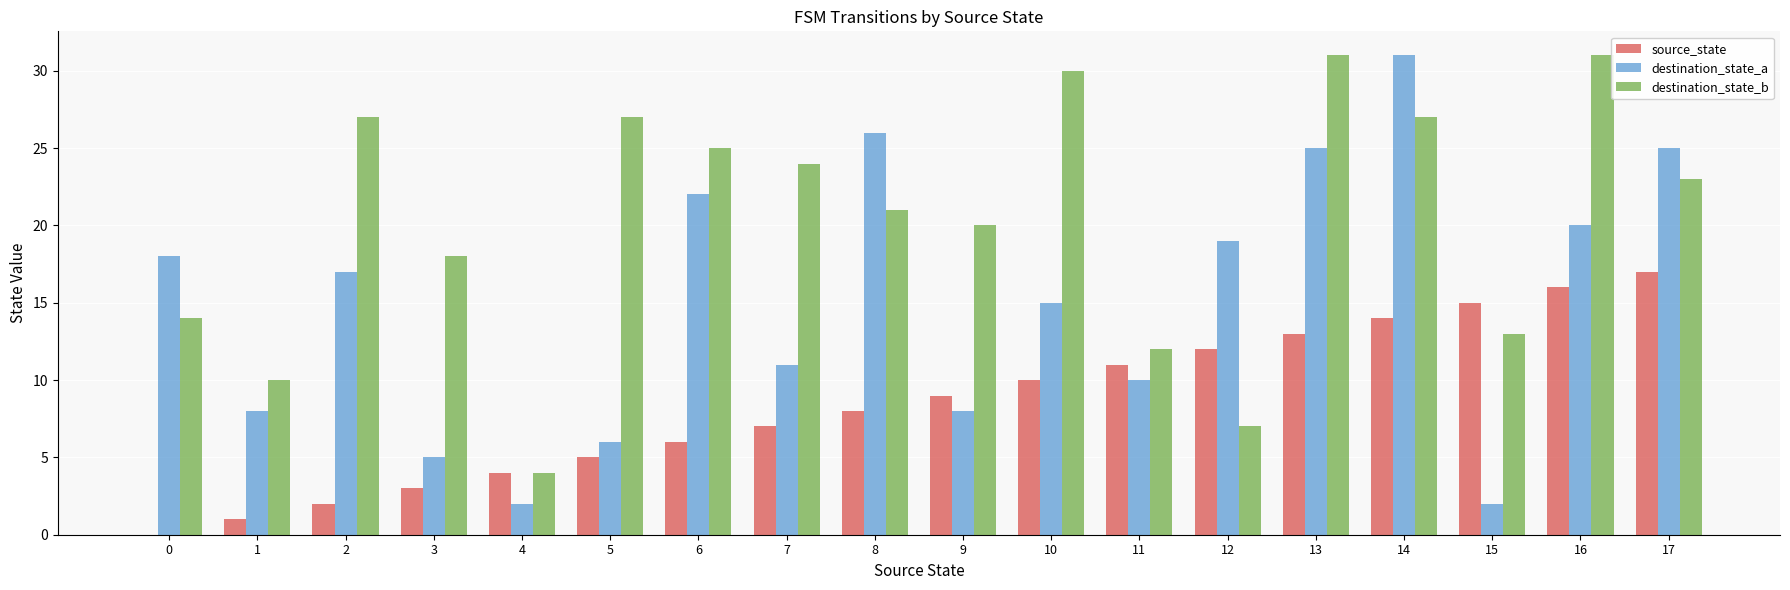

Are the bars horizontal?

No